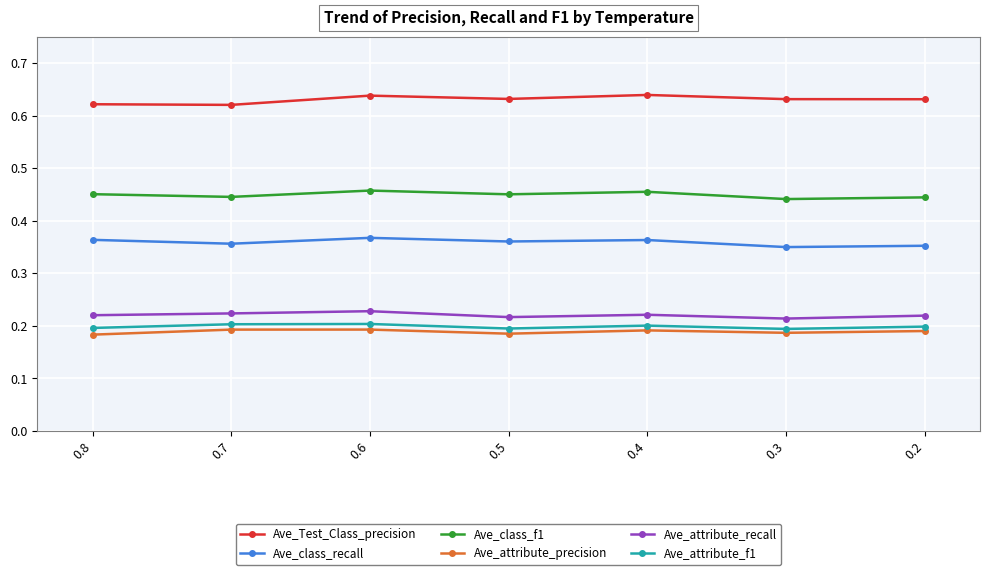

The value of Ave_attribute_f1 at 0.5 is 0.1. True or false?

False